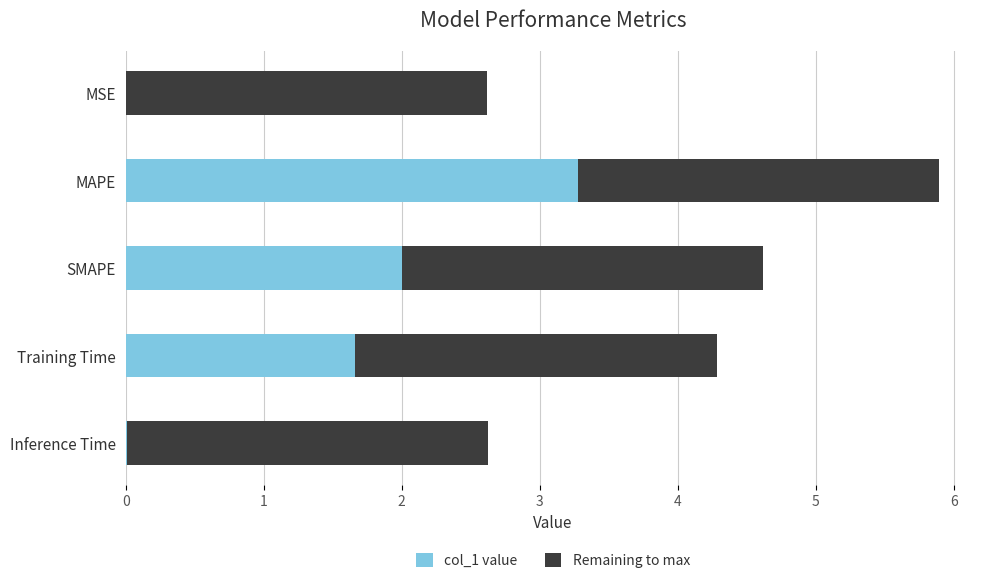

At which category is the sum across all series the highest?

MAPE